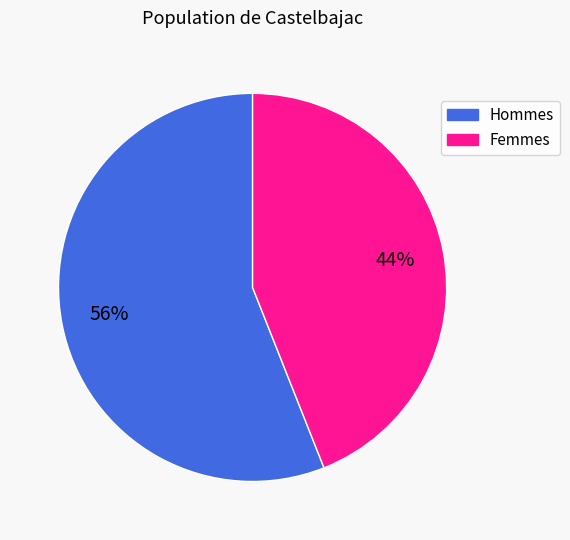

How many slices are in this pie chart?

2